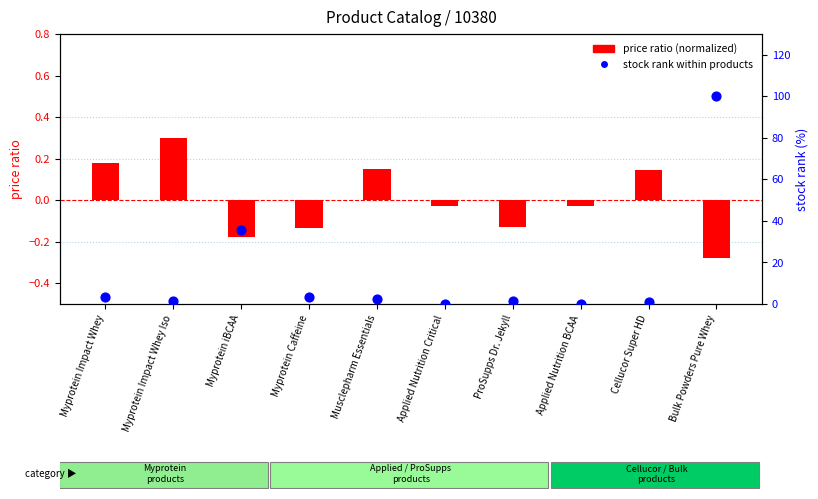

Which series reaches the minimum Y coordinate?

price ratio (normalized)